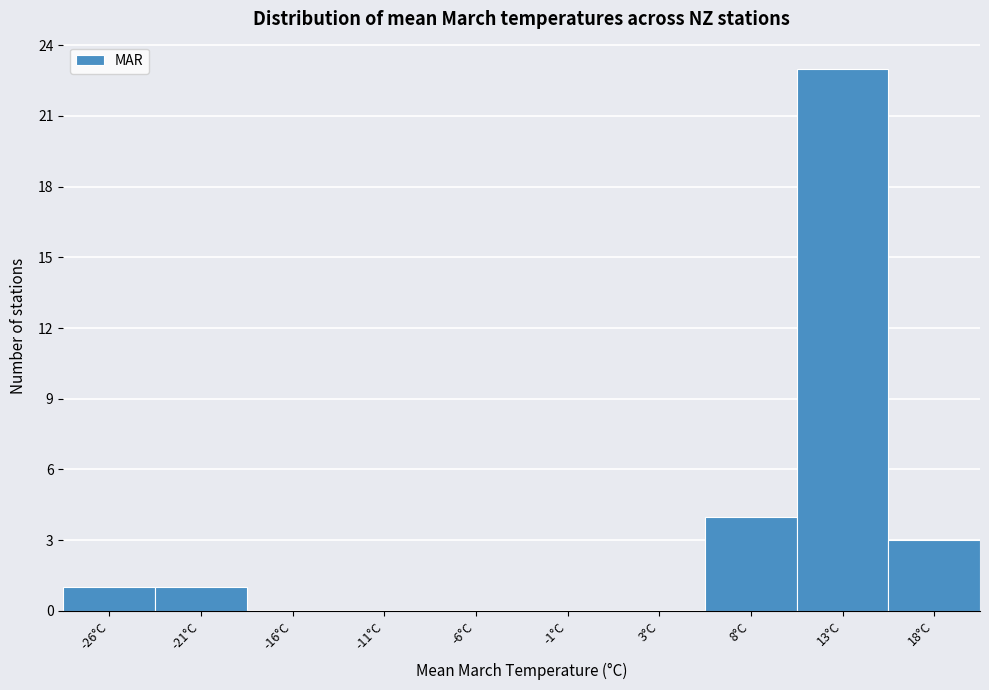

Reading left to right, list all the values displayed in this chart.

-26°C=1	-21°C=1	-16°C=0	-11°C=0	-6°C=0	-1°C=0	3°C=0	8°C=4	13°C=23	18°C=3